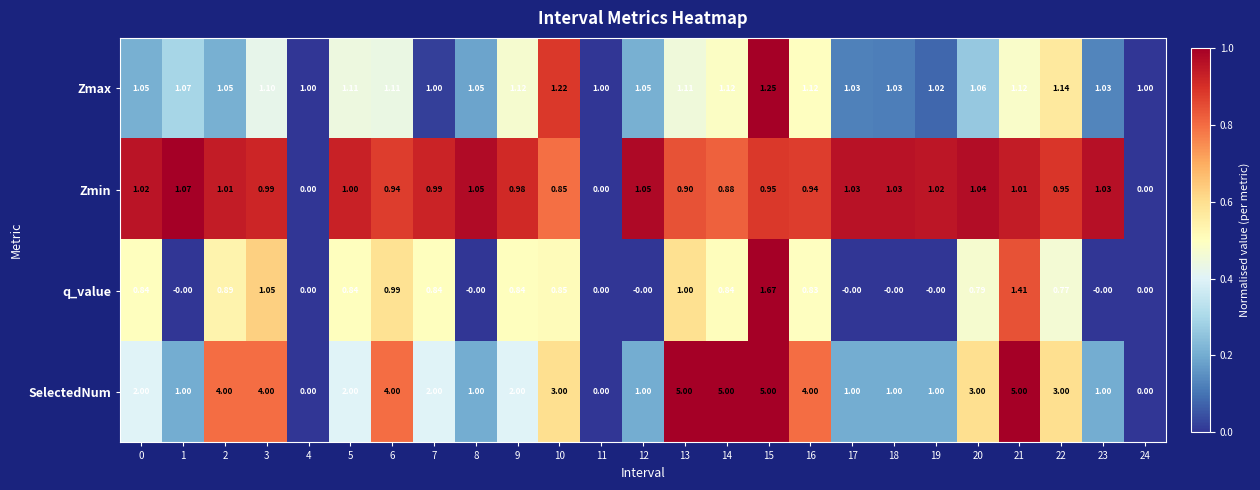

Which series changed the most between 3 and 10?

SelectedNum